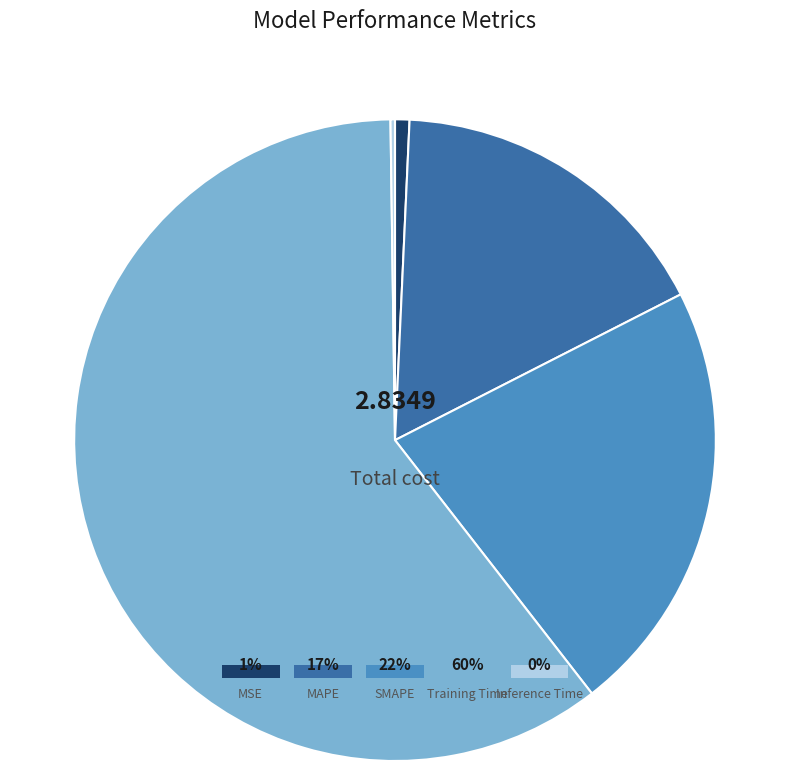

To the nearest percent, what is the average slice percentage?

20%